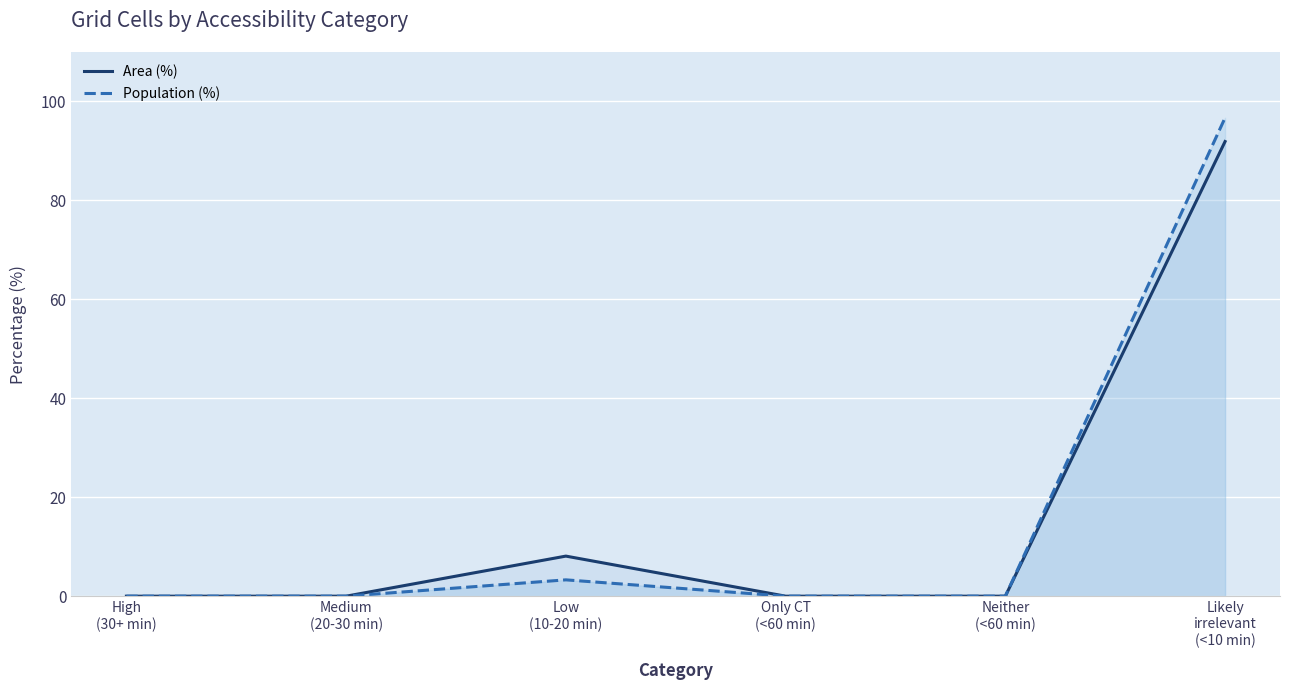

The value of Area (%) at Likely
irrelevant
(<10 min) is 56.8. True or false?

False